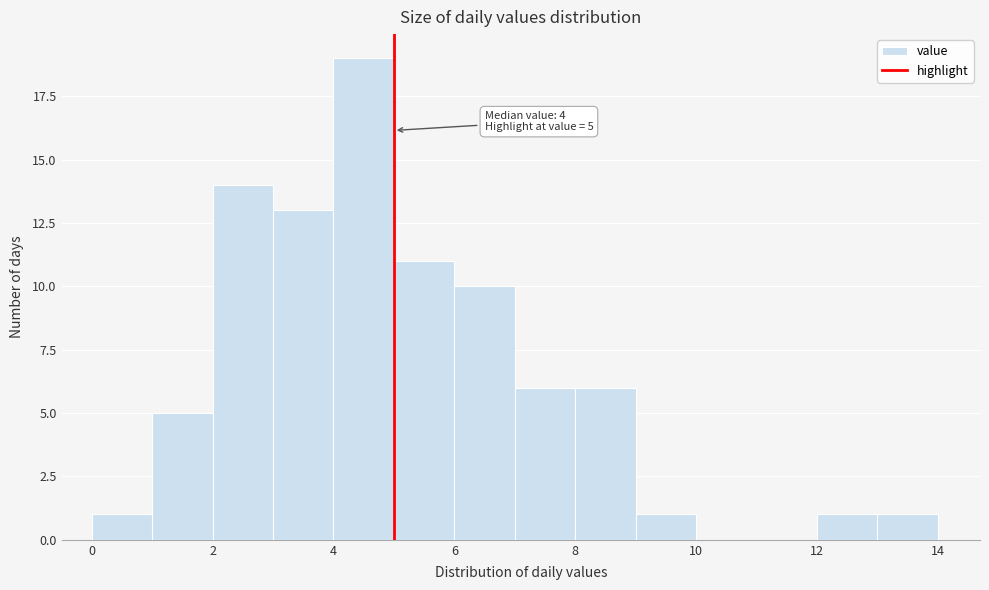

Over which range of the x-axis is the bar tallest?

4 to 5